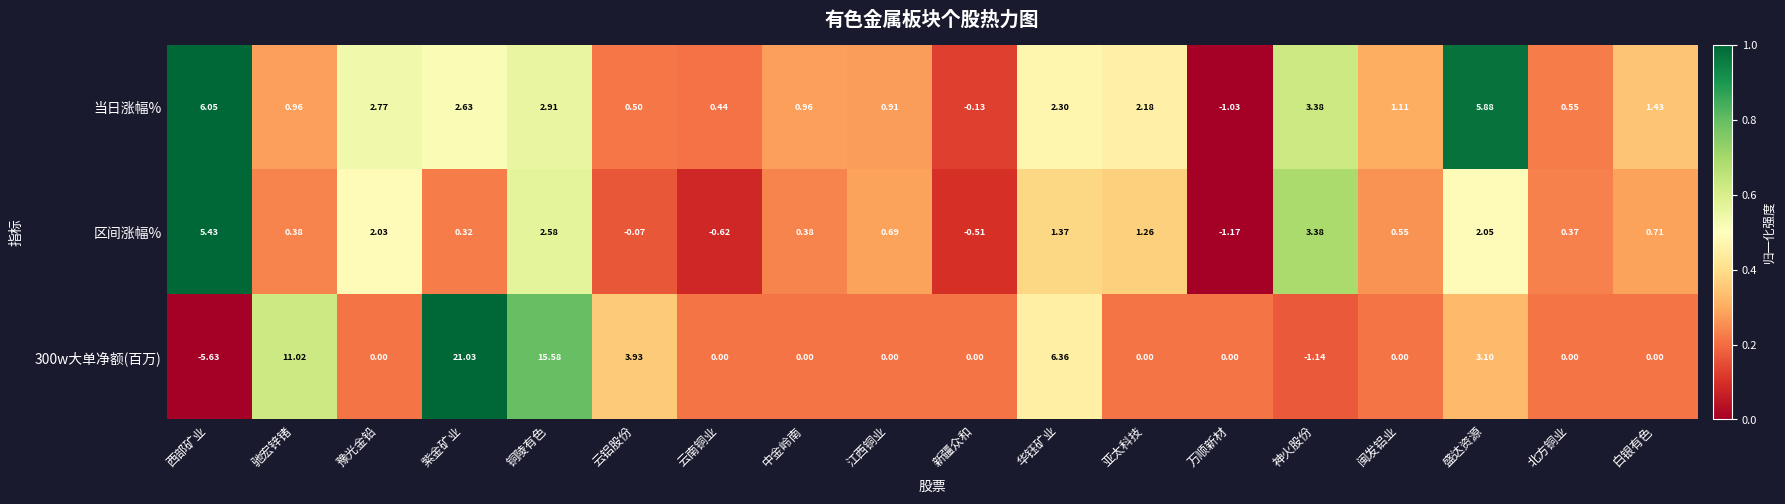

Which category has the highest value in the 当日涨幅% series?

西部矿业